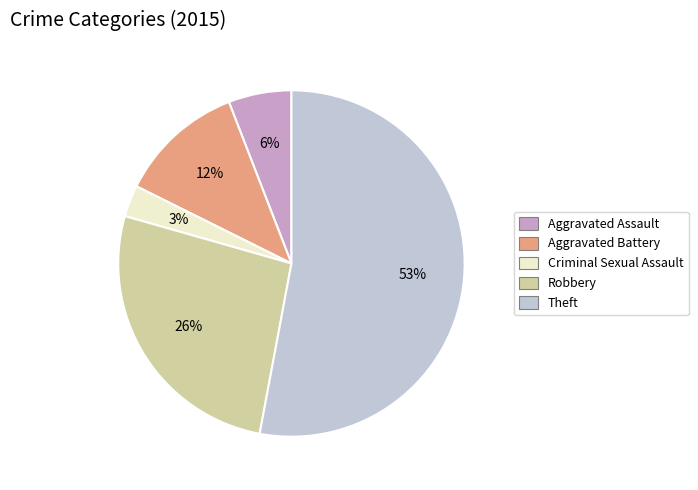

Rank the categories by value from highest to lowest.

Theft, Robbery, Aggravated Battery, Aggravated Assault, Criminal Sexual Assault